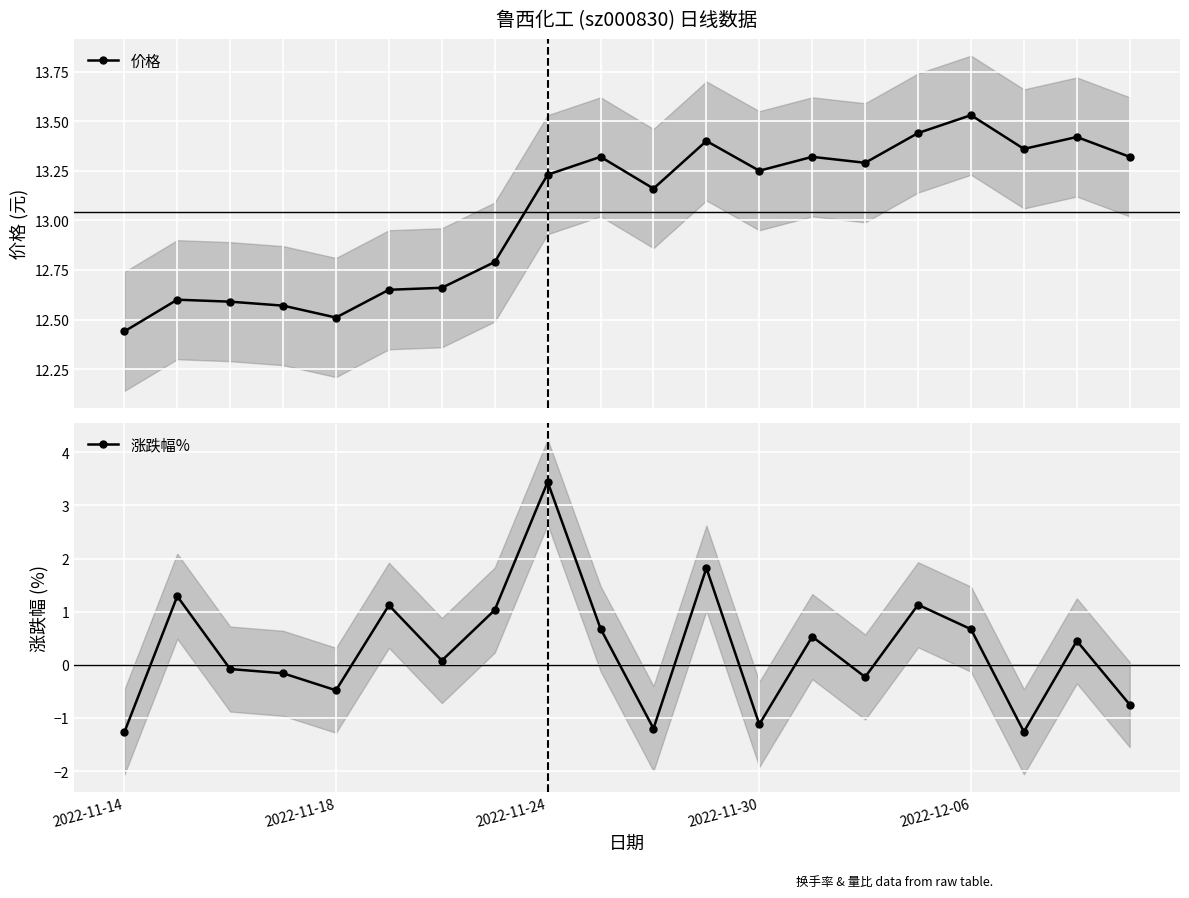

Reading left to right, what are all the values shown in this chart?

价格: 12.4	12.6	12.6	12.6	12.5	12.7	12.7	12.8	13.2	13.3	13.2	13.4	13.2	13.3	13.3	13.4	13.5	13.4	13.4	13.3
涨跌幅%: -1.3	1.3	-0.1	-0.2	-0.5	1.1	0.1	1.0	3.4	0.7	-1.2	1.8	-1.1	0.5	-0.2	1.1	0.7	-1.3	0.5	-0.8